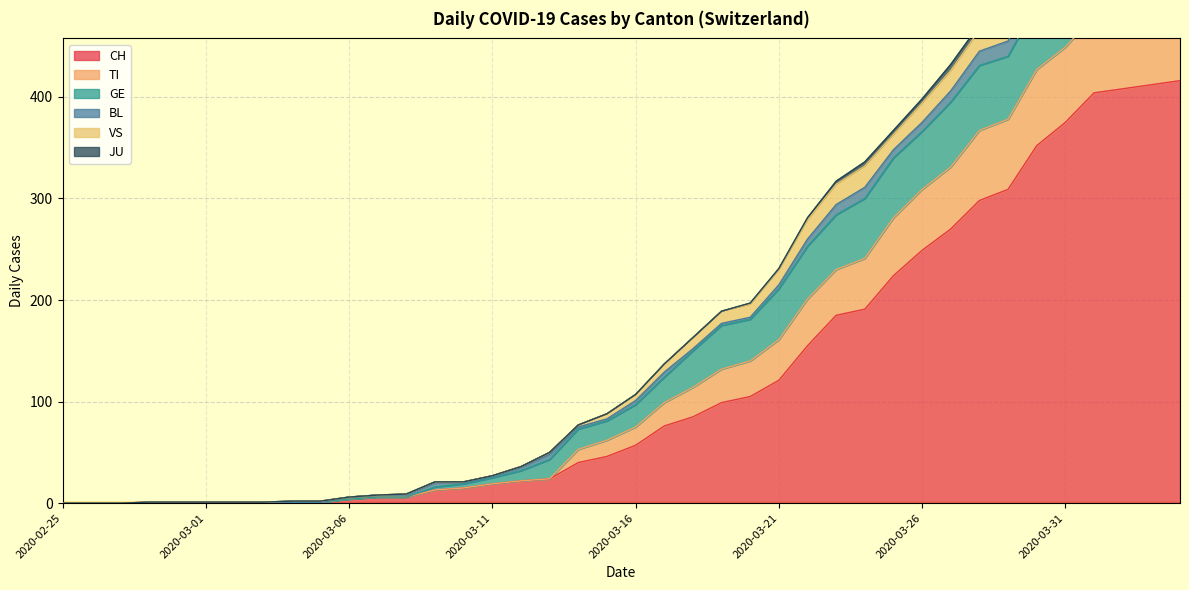

True or false: VS has a value of 2 at 2020-03-05.

True